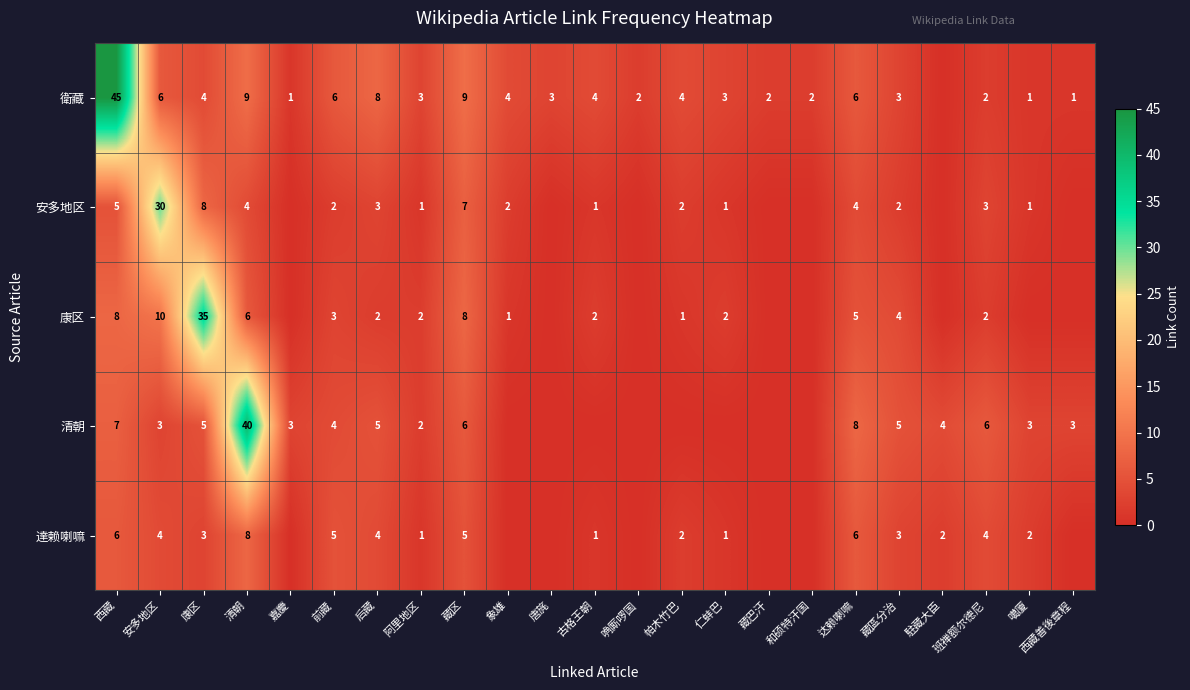

What is the sum of the 衛藏 values at 唐旄 and 安多地区?

9